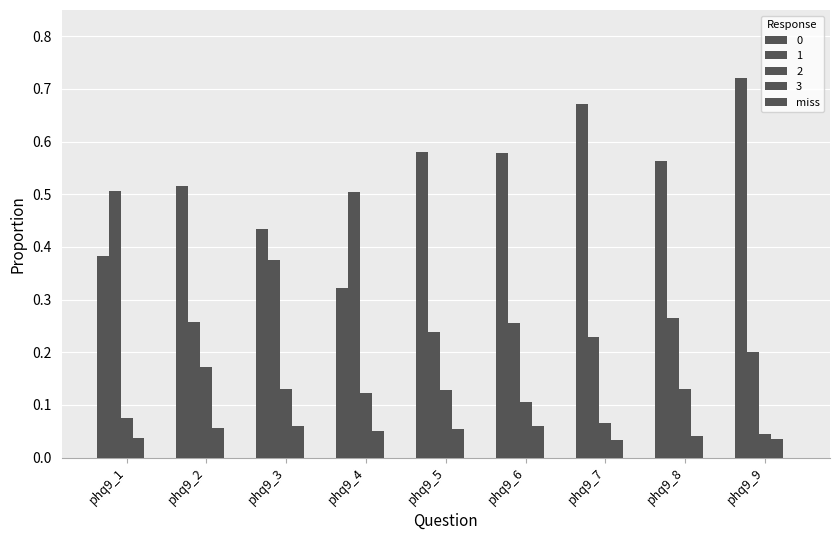

The 2 series shows 0.2 at phq9_6. True or false?

False